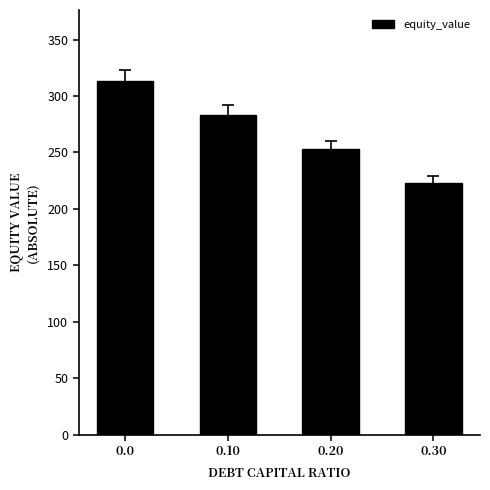

What is the value of the 3rd bar from the left?

252.9